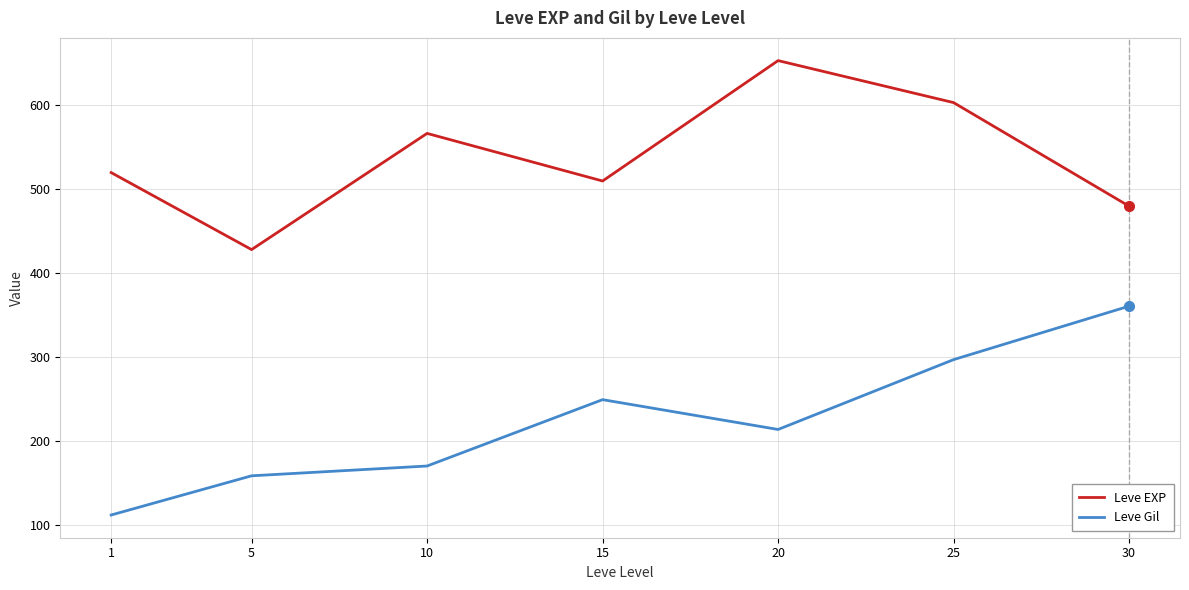

Which series changed the most between 5 and 30?

Leve Gil